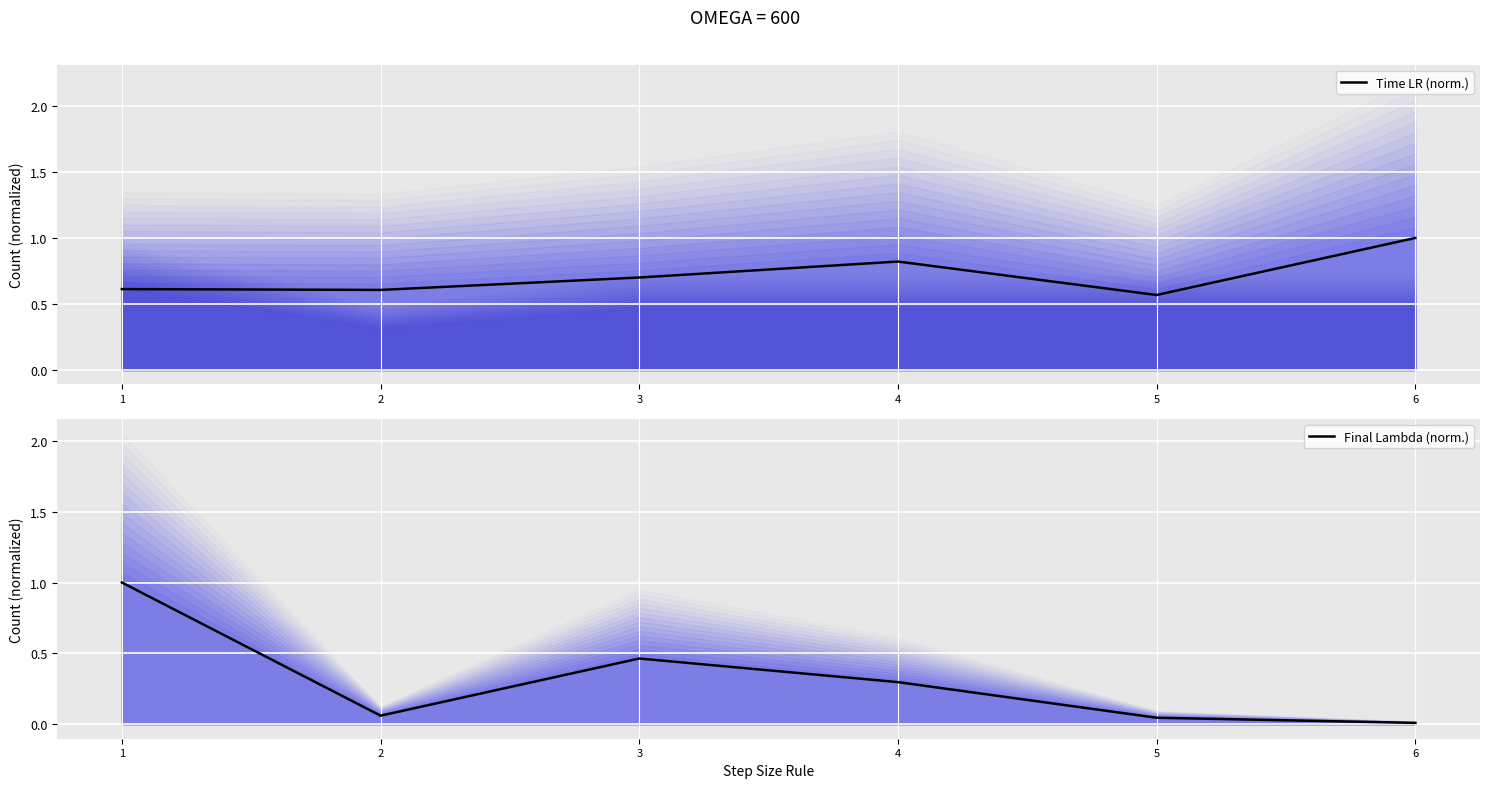

At how many categories does at least one series exceed 0?

6